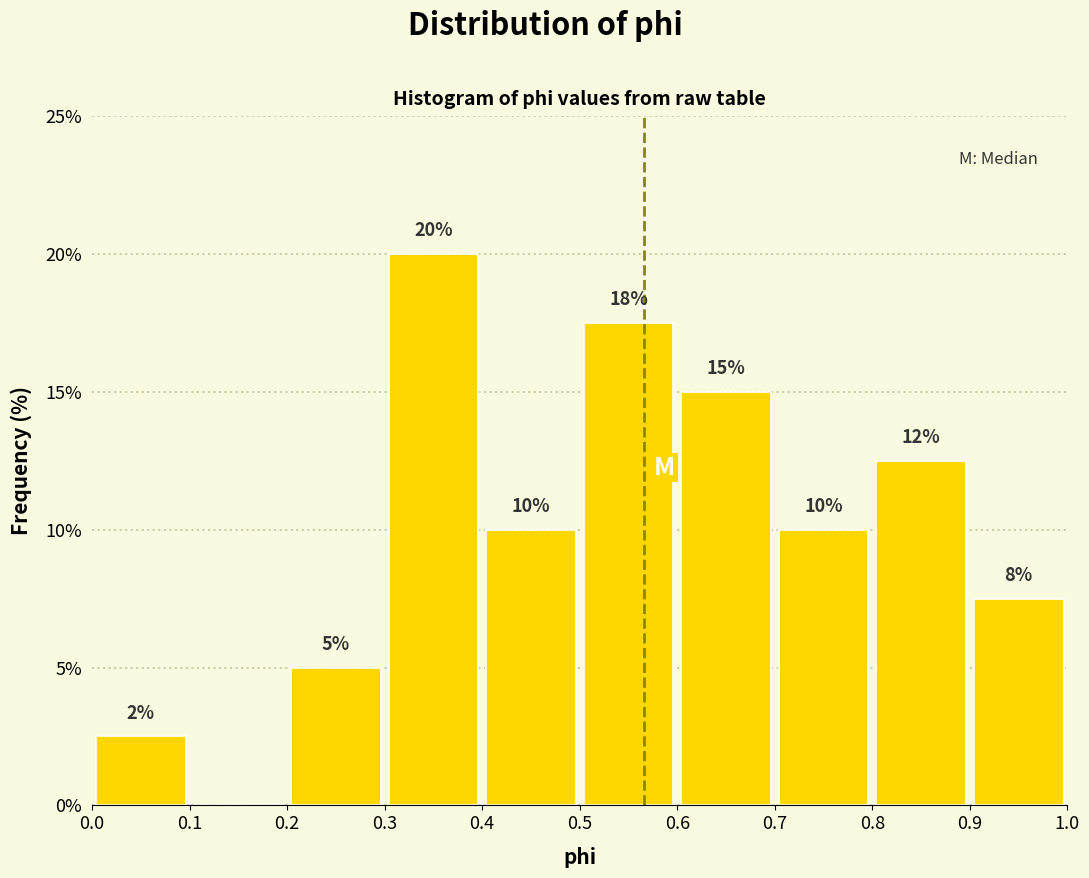

Which range on the x-axis has the tallest bar?

0.3 to 0.4